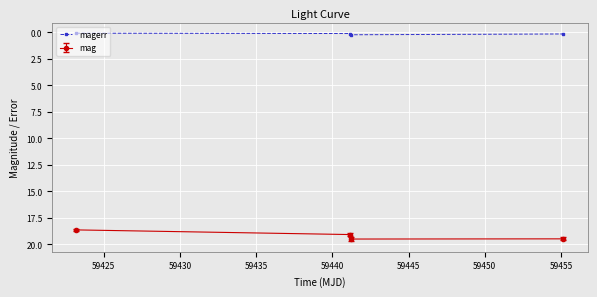

What is the maximum value shown in the chart?

19.5